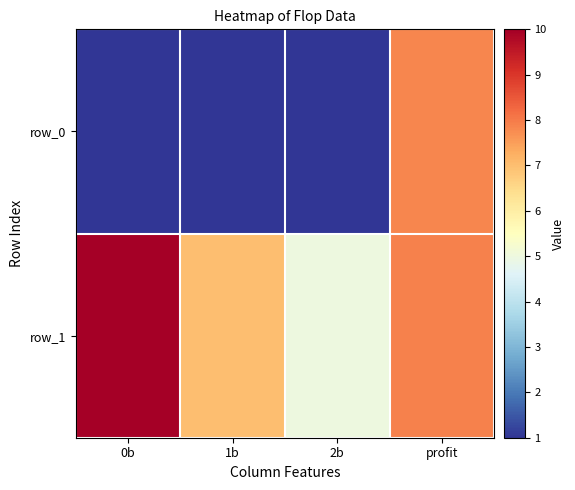

Reading right to left, list all the values displayed in this chart.

row_0: 7.8	1.0	1.0	1.0
row_1: 7.9	5.0	7.0	10.0